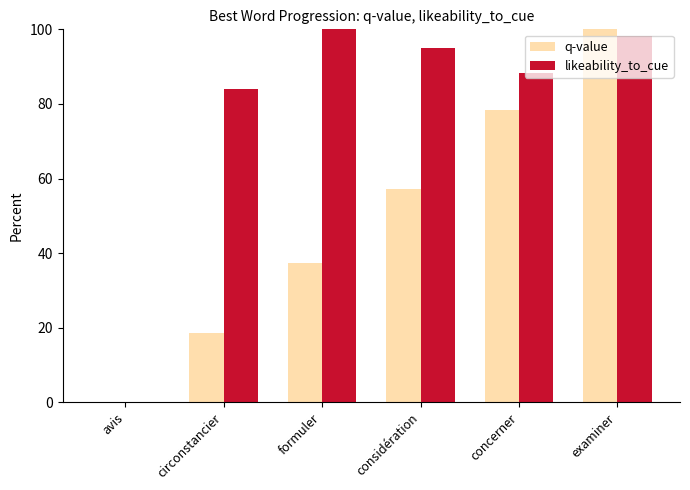

True or false: likeability_to_cue has a value of 88.2 at concerner.

True